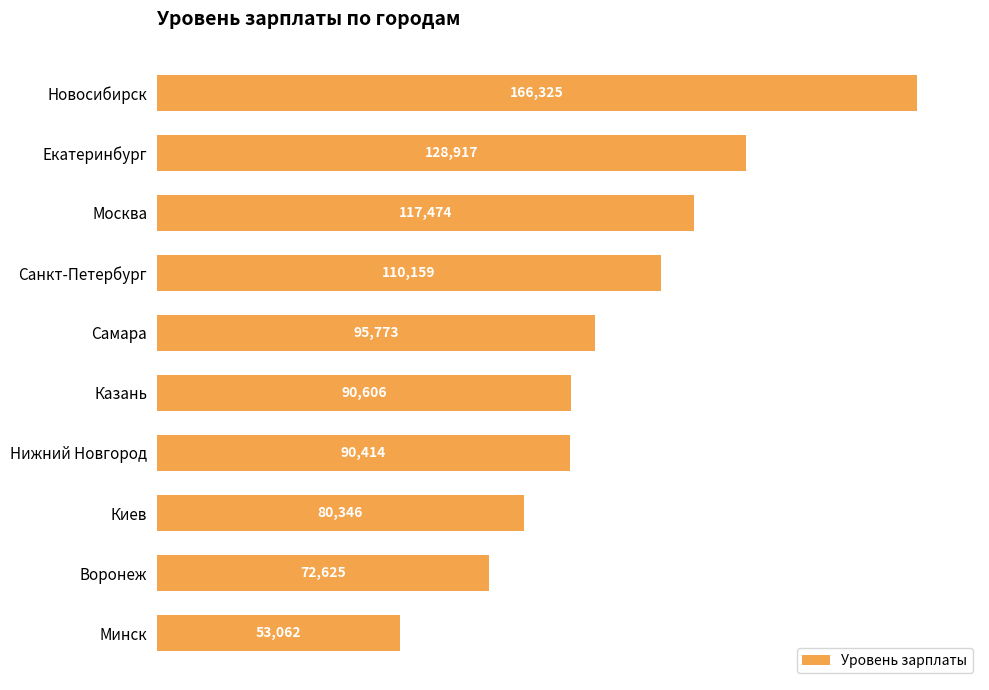

Which has a higher value, Санкт-Петербург or Казань?

Санкт-Петербург